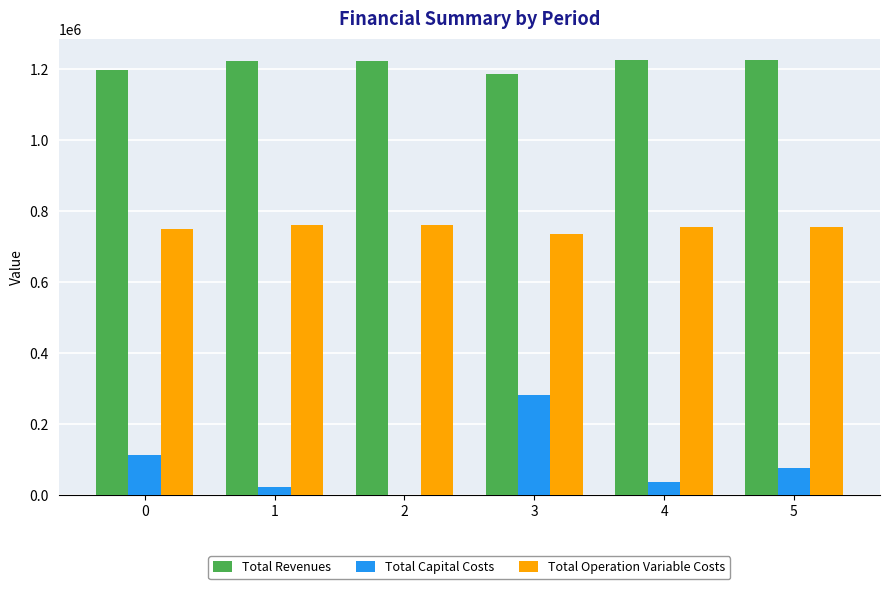

At which label does Total Revenues first exceed 1221766?

1